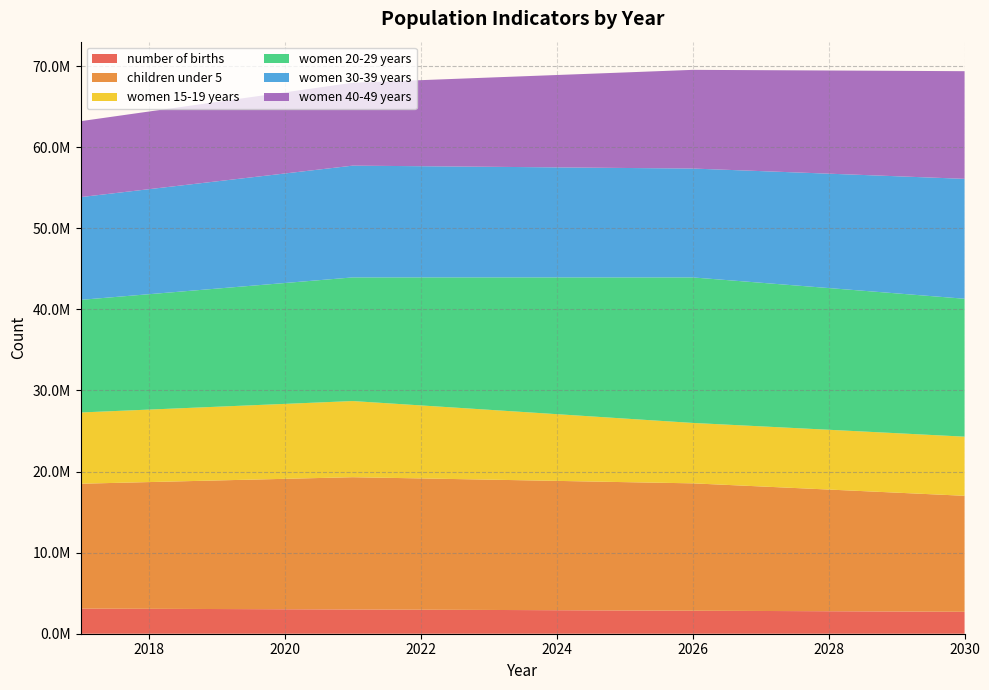

Reading left to right, transcribe all the data shown in this chart.

number of births: 2017=3095470	2018=3071259	2019=3045241	2020=3017266	2021=2990677	2022=2962144	2023=2931643	2024=2899255	2025=2865008	2026=2836142	2027=2805541	2028=2773236	2029=2739273	2030=2703670
children under 5: 2017=15402200	2018=15629400	2019=15856600	2020=16083800	2021=16311000	2022=16190600	2023=16070200	2024=15949800	2025=15829400	2026=15709000	2027=15358200	2028=15007400	2029=14656600	2030=14305800
women 15-19 years: 2017=8785700	2018=8937400	2019=9089100	2020=9240800	2021=9392500	2022=9004300	2023=8616100	2024=8227900	2025=7839700	2026=7451500	2027=7411700	2028=7371900	2029=7332100	2030=7292300
women 20-29 years: 2017=13889200	2018=14228400	2019=14567600	2020=14906800	2021=15246000	2022=15785700	2023=16325400	2024=16865100	2025=17404800	2026=17944500	2027=17710400	2028=17476300	2029=17242200	2030=17008100
women 30-39 years: 2017=12671800	2018=12949600	2019=13227400	2020=13505200	2021=13783000	2022=13711700	2023=13640400	2024=13569100	2025=13497800	2026=13426500	2027=13766300	2028=14106100	2029=14445900	2030=14785700
women 40-49 years: 2017=9362400	2018=9576800	2019=9791200	2020=10005600	2021=10220000	2022=10609600	2023=10999200	2024=11388800	2025=11778400	2026=12168000	2027=12445000	2028=12722000	2029=12999000	2030=13276000